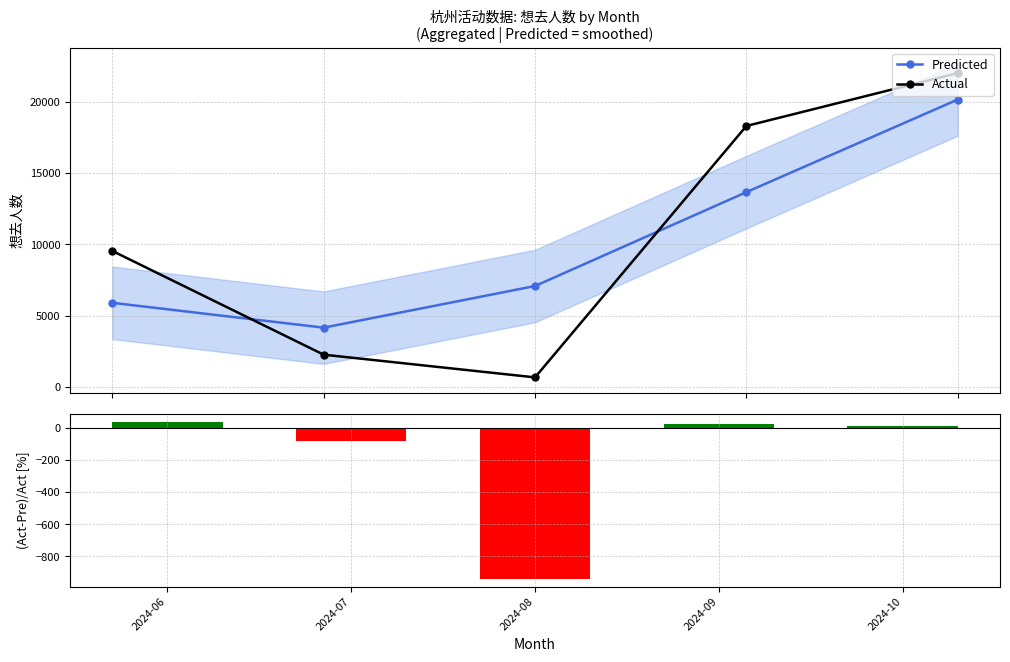

Which series has the largest range (max minus min)?

Actual